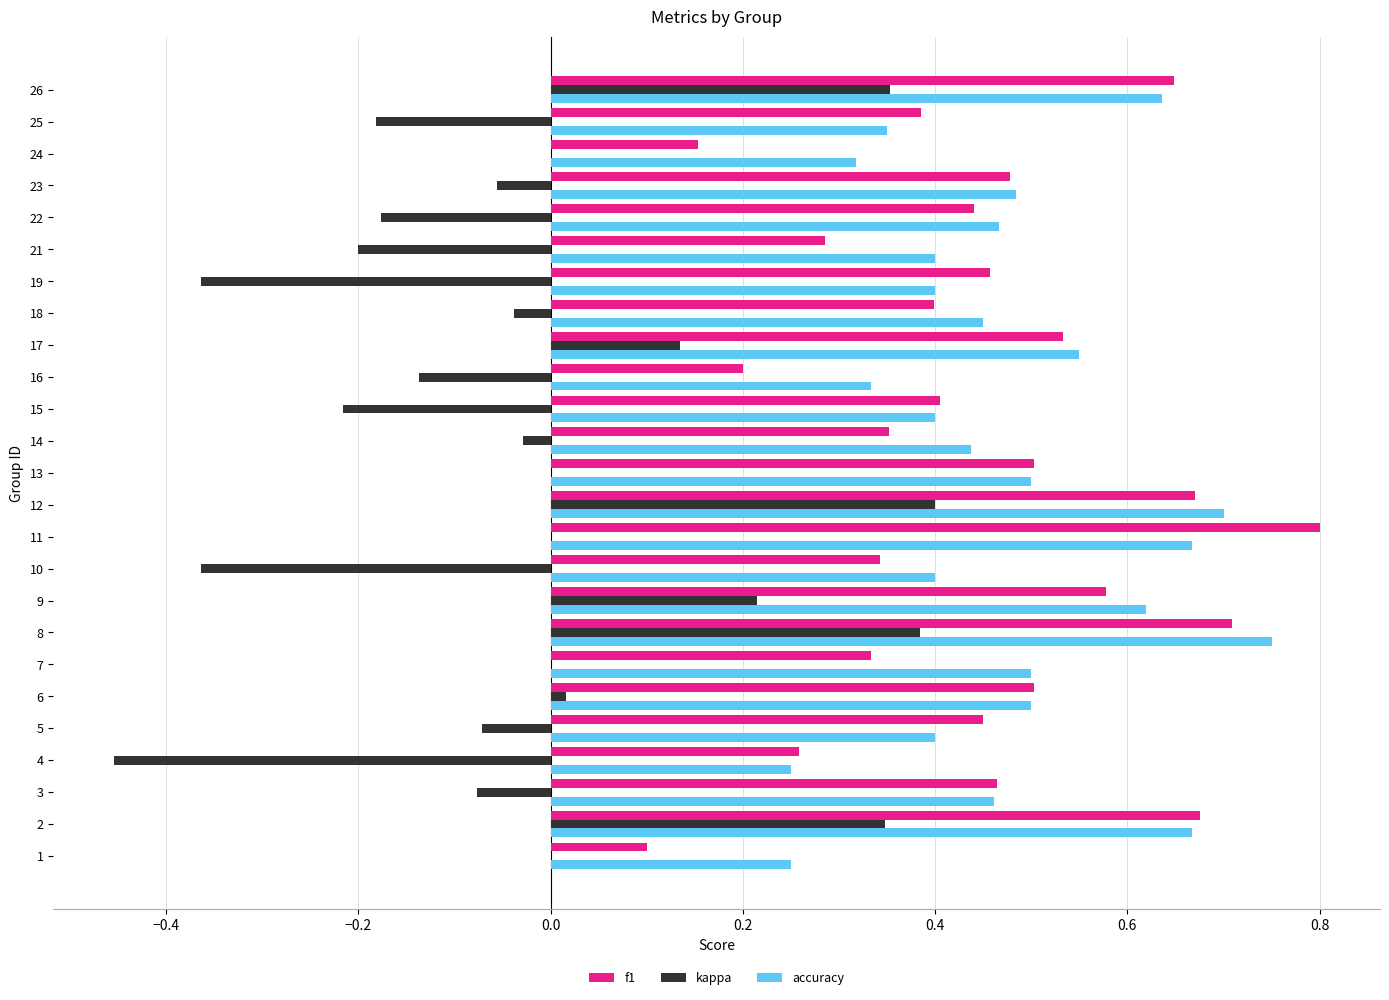

What is the sum of the accuracy values at 24 and 9?

0.9